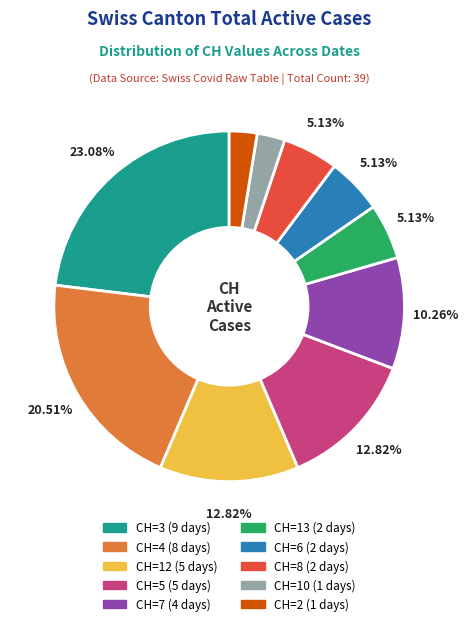

How many segments does this pie chart have?

10